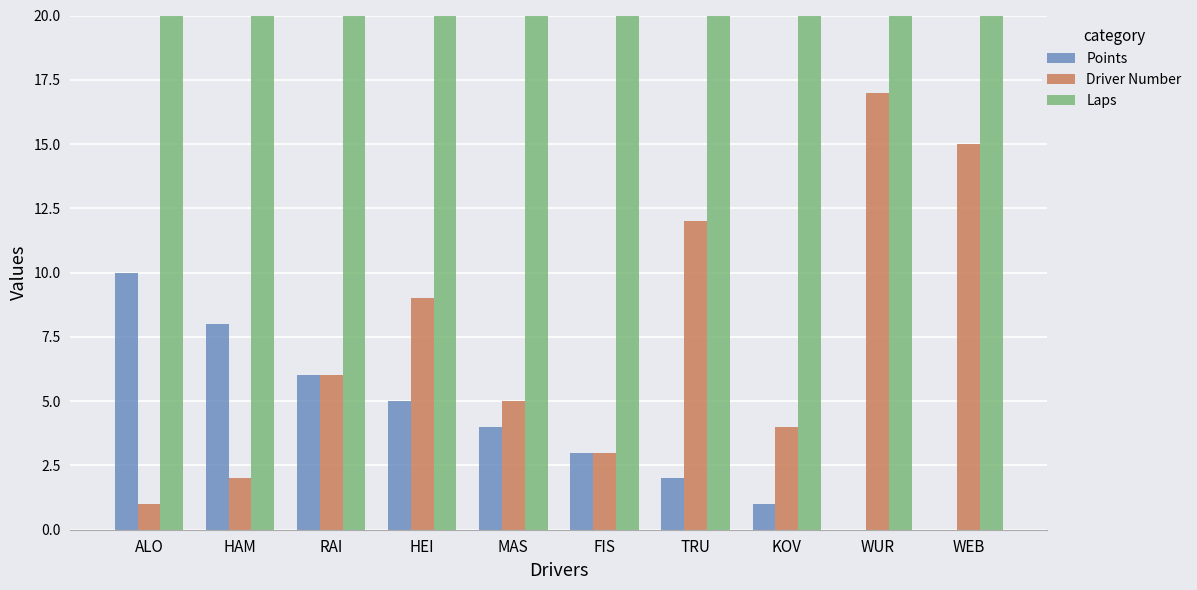

At how many categories does at least one series exceed 8?

10